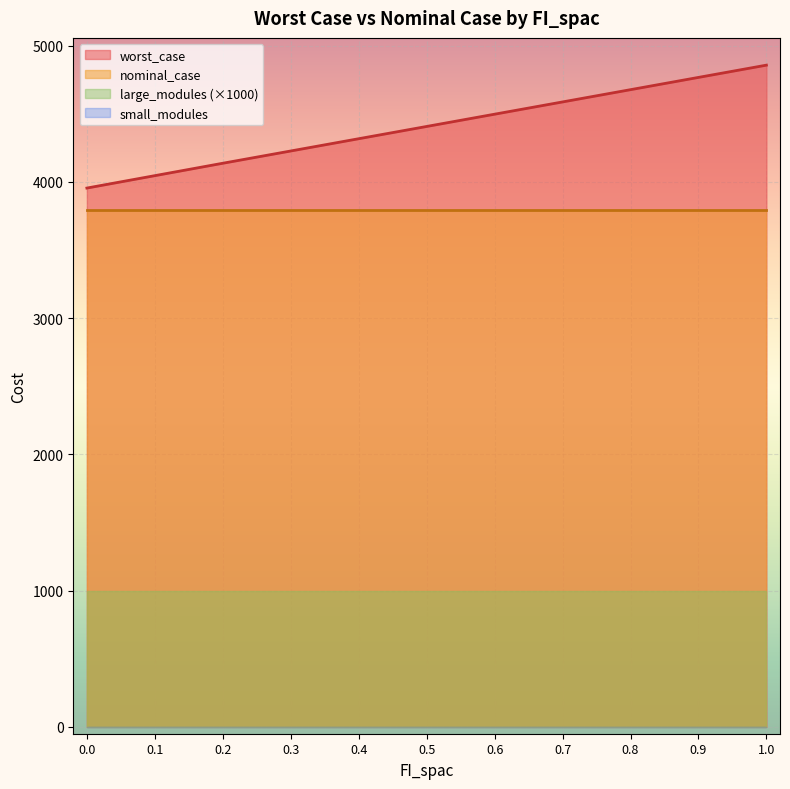

What is the total value across all series at 1.0?

9648.9